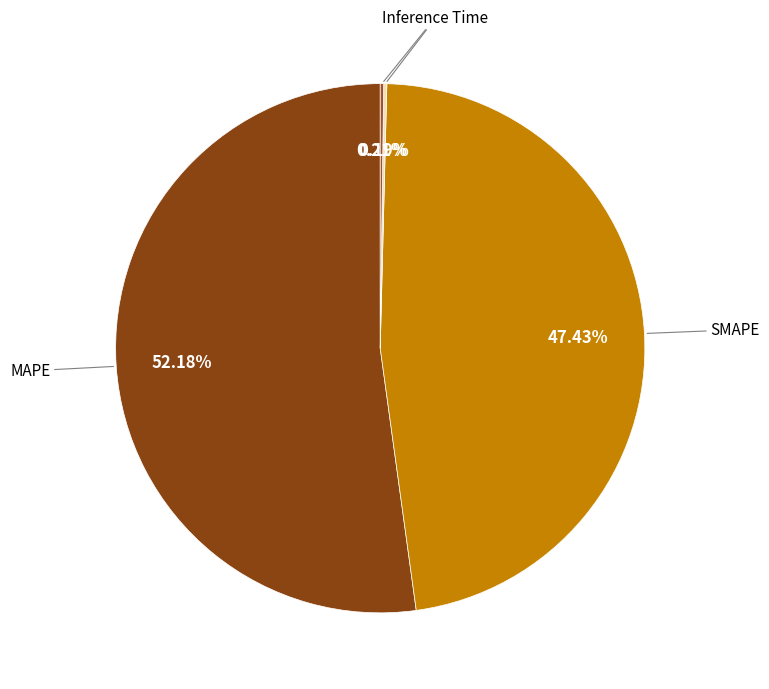

What is the largest slice in the pie chart?

MAPE